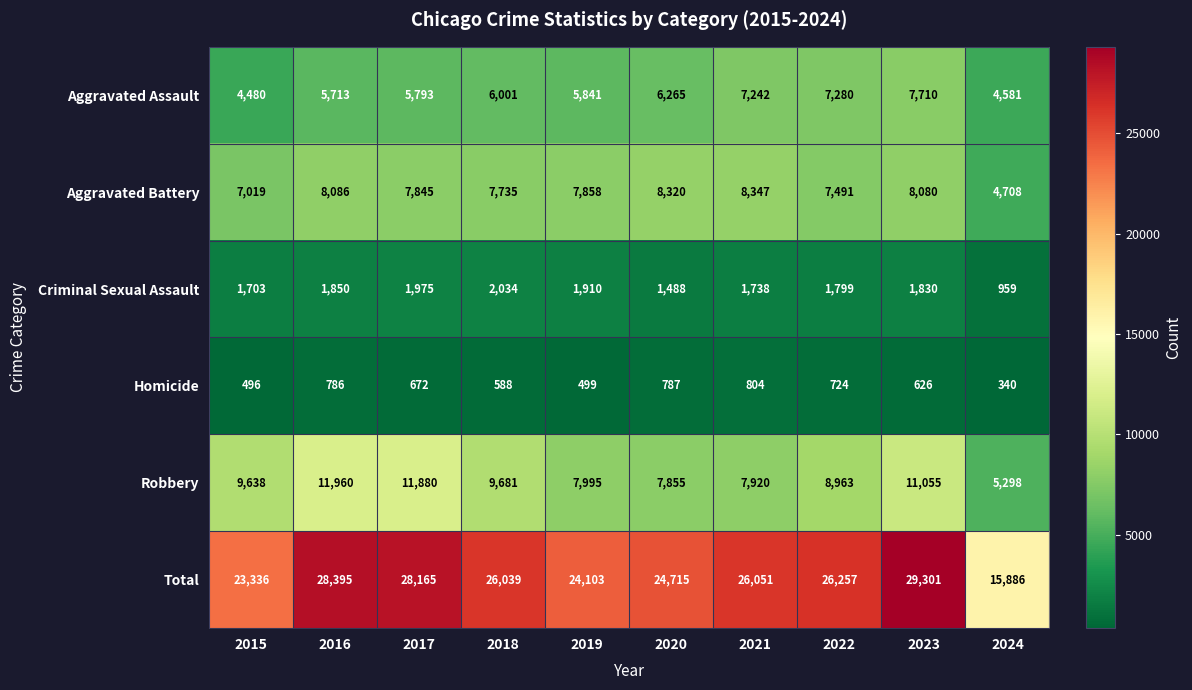

At which label is Aggravated Assault closest to 6095?

2018